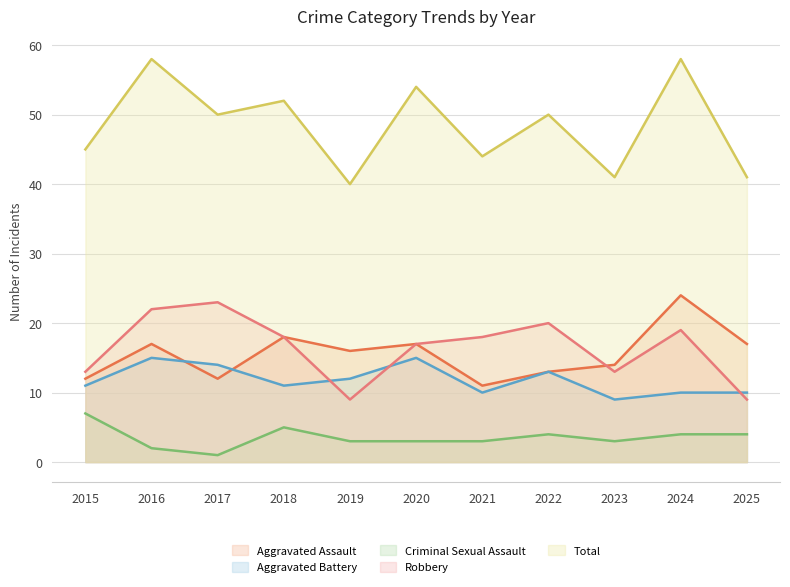

Does the chart have visible grid lines?

Yes